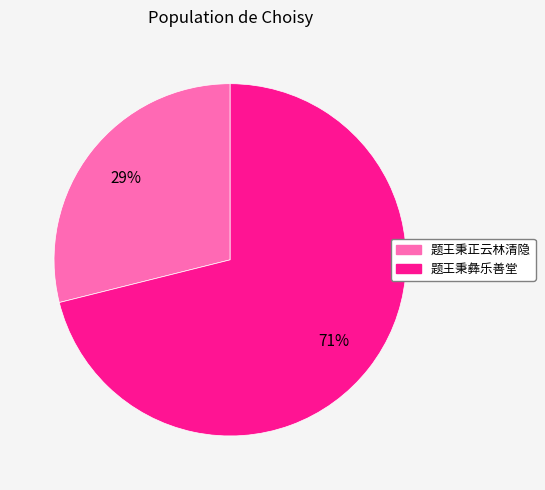

True or false: 题王秉彝乐善堂 accounts for 80% of the total.

False